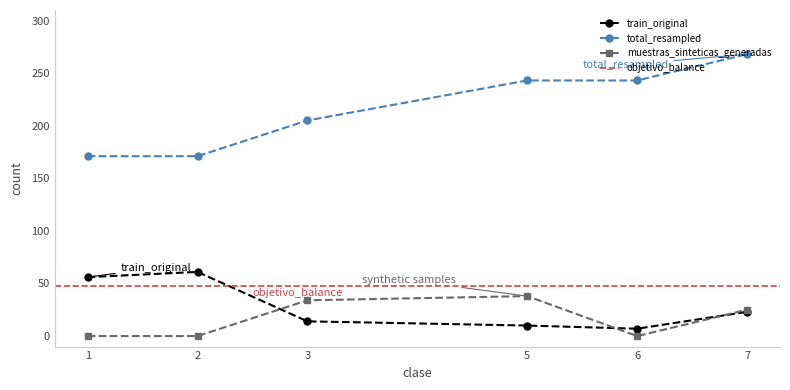

True or false: muestras_sinteticas_generadas has more than 1 interior local peaks.

False